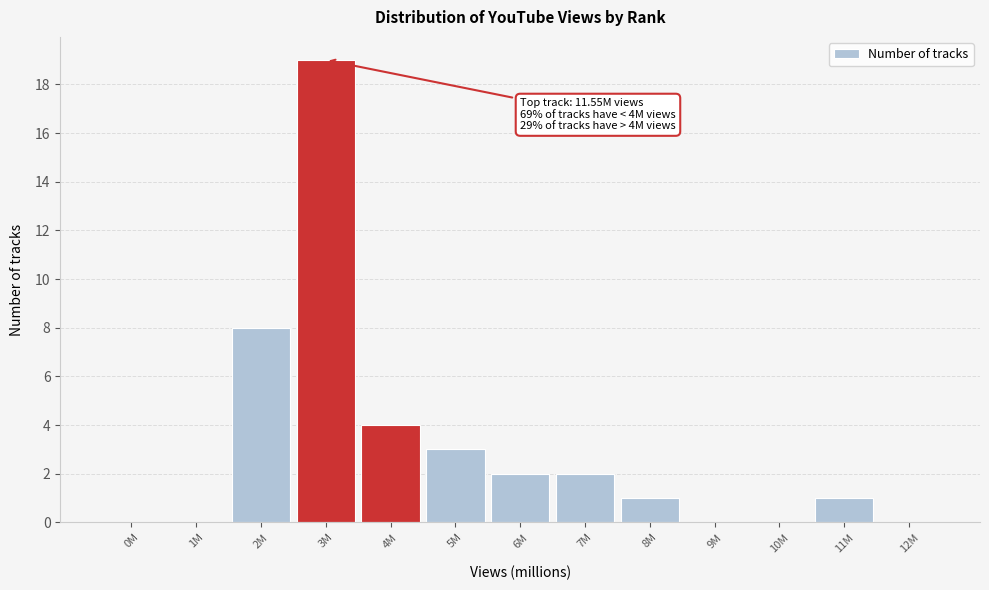

Reading left to right, extract all data points from this chart.

0M=0	1M=0	2M=8	3M=19	4M=4	5M=3	6M=2	7M=2	8M=1	9M=0	10M=0	11M=1	12M=0